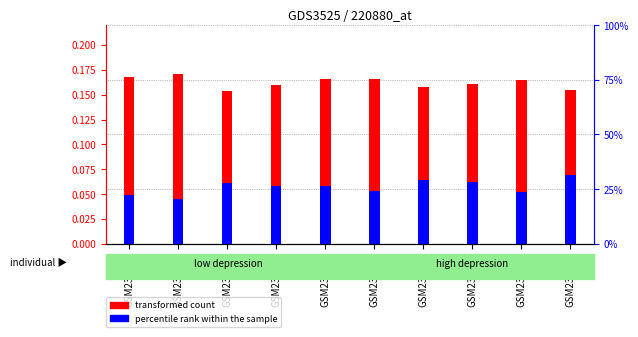

What is the average value of the percentile rank within the sample series?

0.1